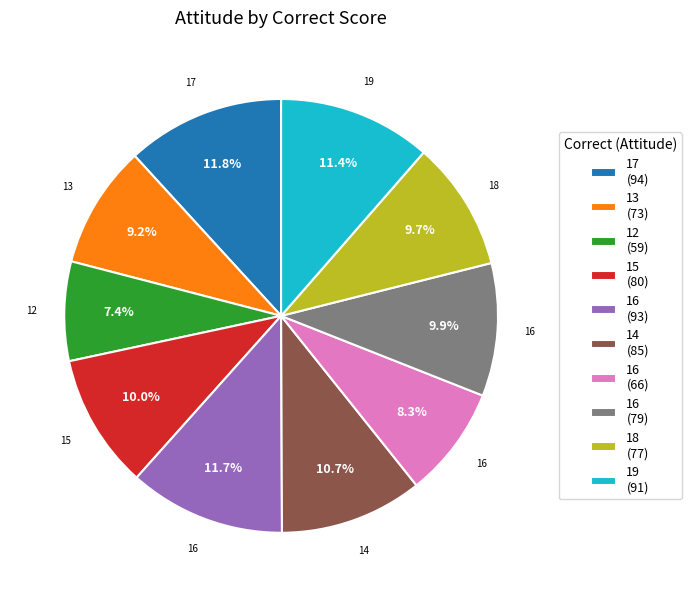

What is the ratio of the value at 14 (85) to the value at 16 (79)?

1.1